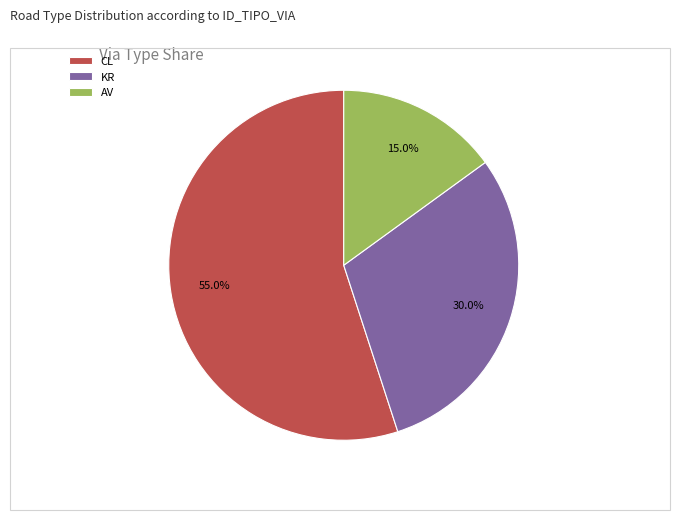

Between AV and KR, which is larger?

KR